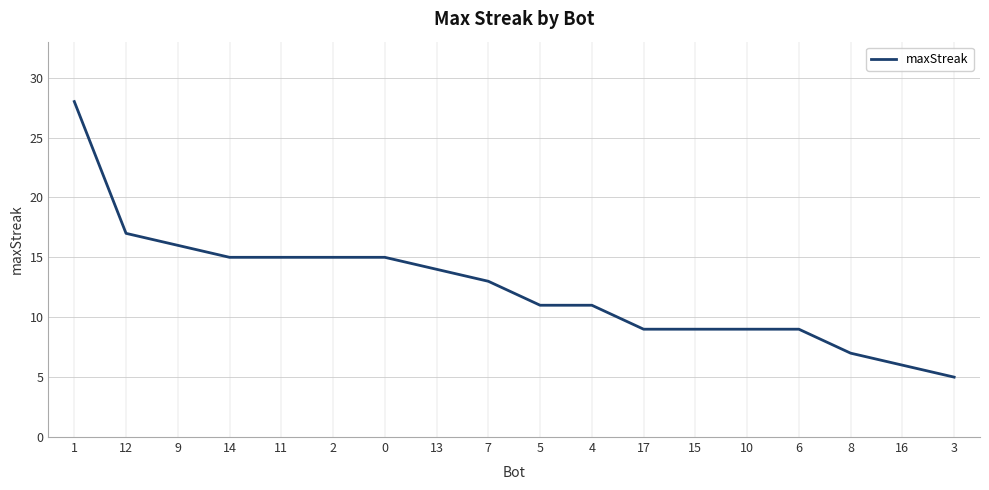

What is the difference between the maximum and minimum values?

23